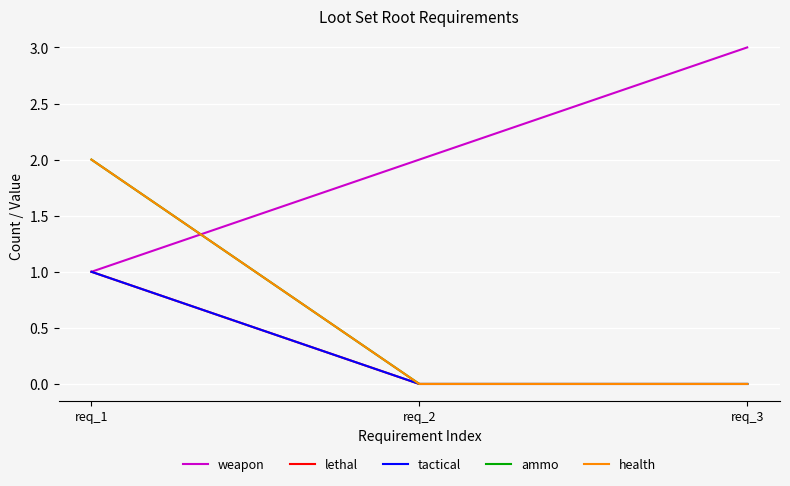

Which label corresponds to the largest value in the chart?

req_3